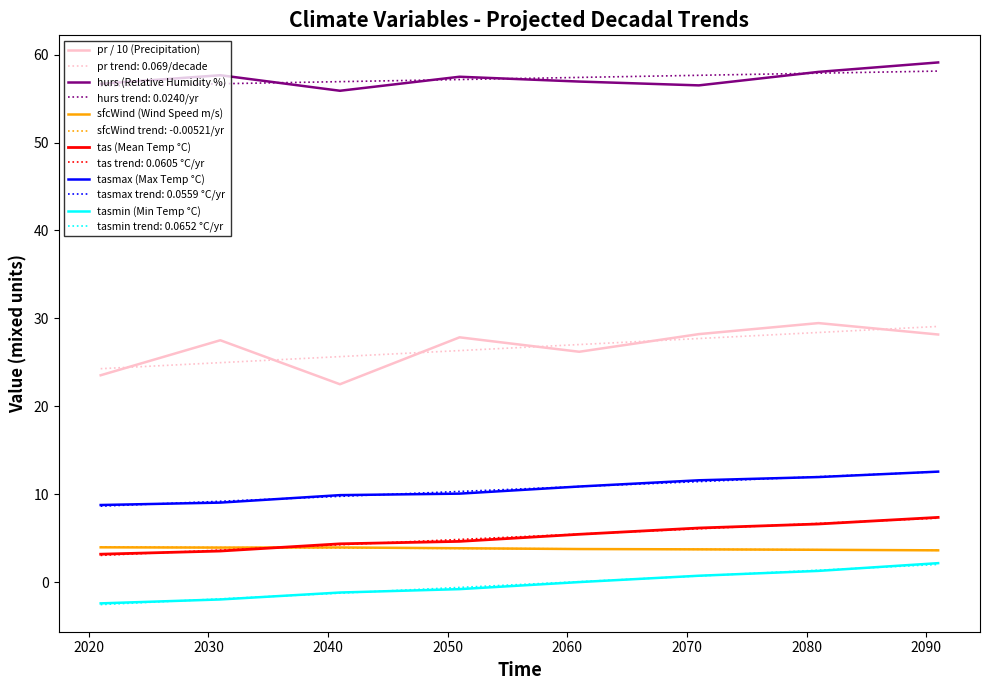

True or false: tas (Mean Temp °C) and hurs (Relative Humidity %) cross at least once.

False